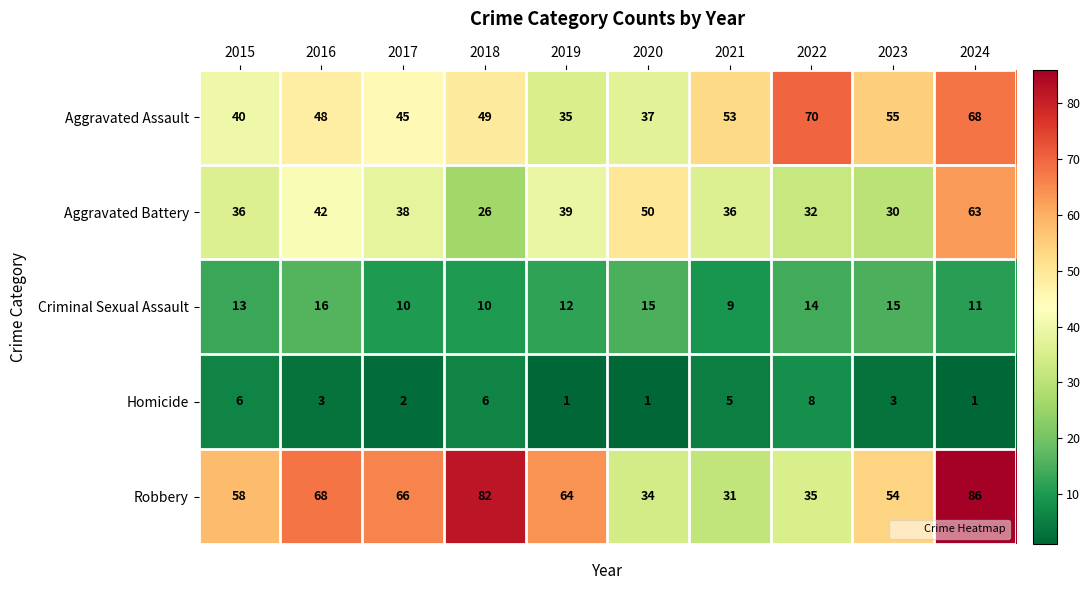

At which label does Criminal Sexual Assault reach its minimum?

2021